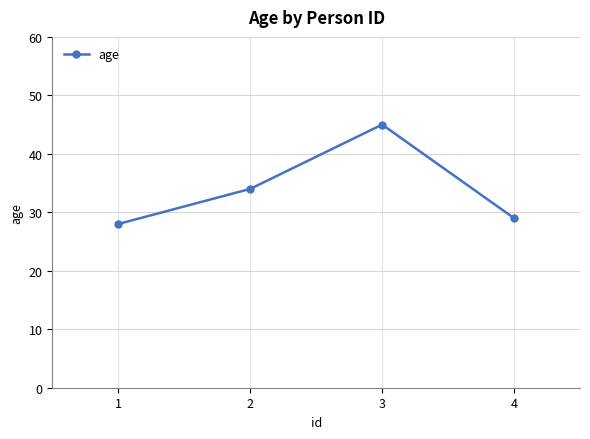

How many data points does each series have?

4